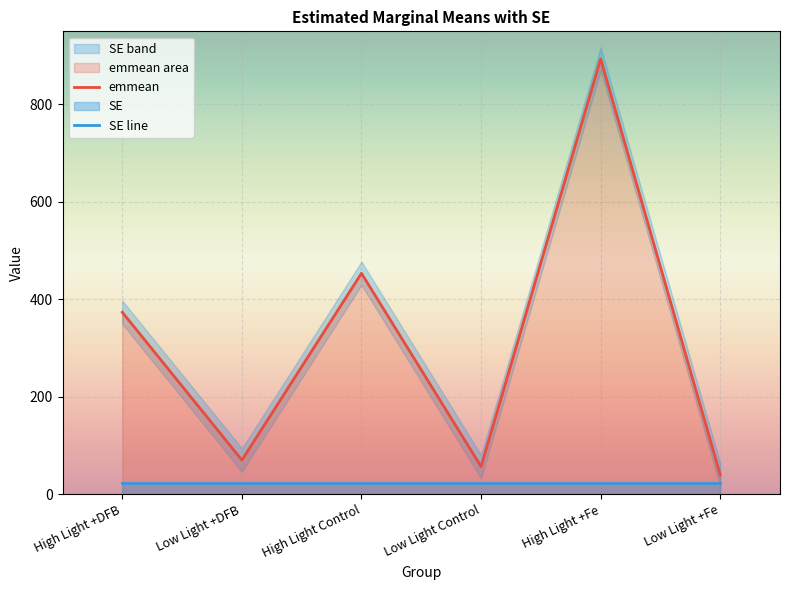

How many interior local valleys (lower than both neighbors) does the data have?

2